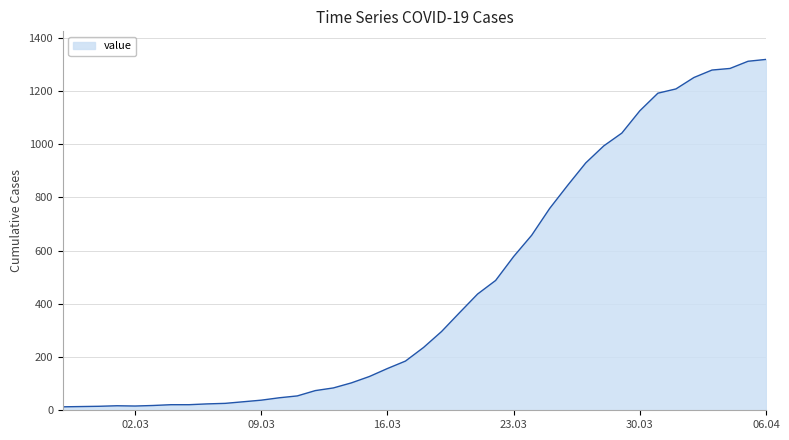

What is the greatest value displayed?

1319